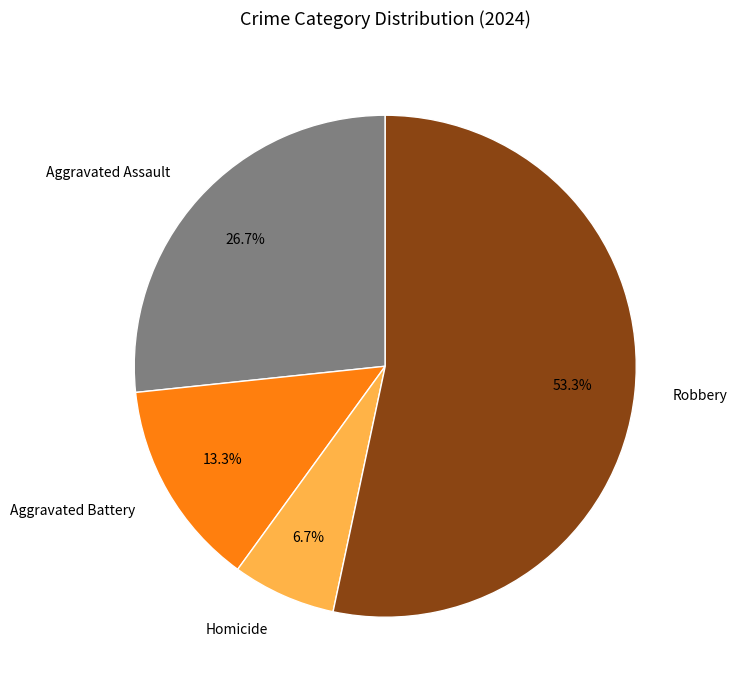

Is it true that Robbery is 39% of the pie?

False